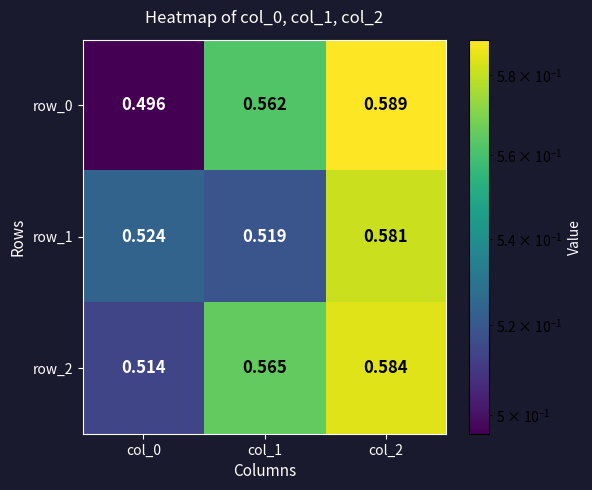

Count the number of data series in this chart.

3